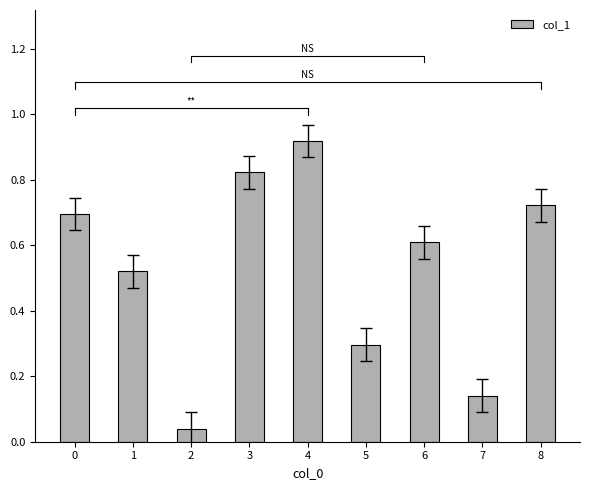

Reading right to left, transcribe all the data shown in this chart.

0.7	0.1	0.6	0.3	0.9	0.8	0.0	0.5	0.7